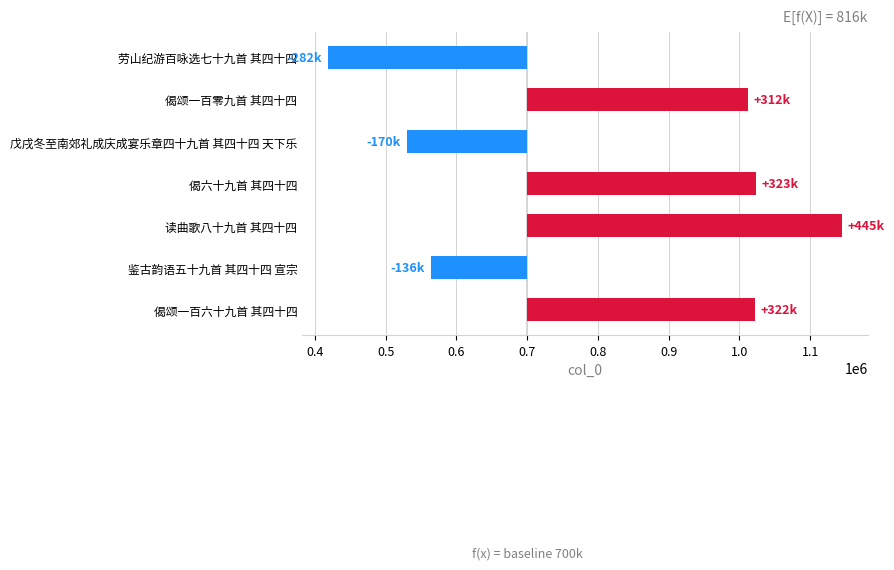

How many values are above zero?

4